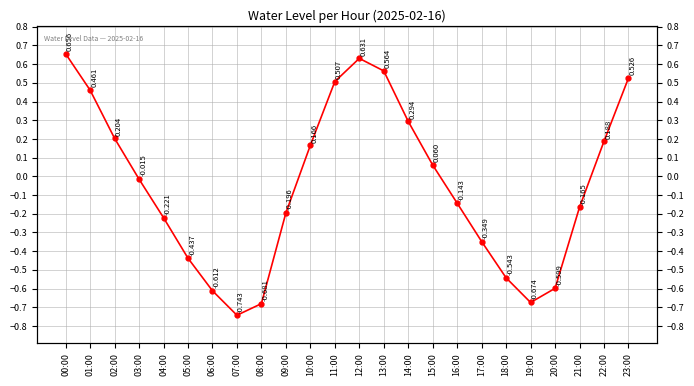

What is the maximum value shown in the chart?

0.7